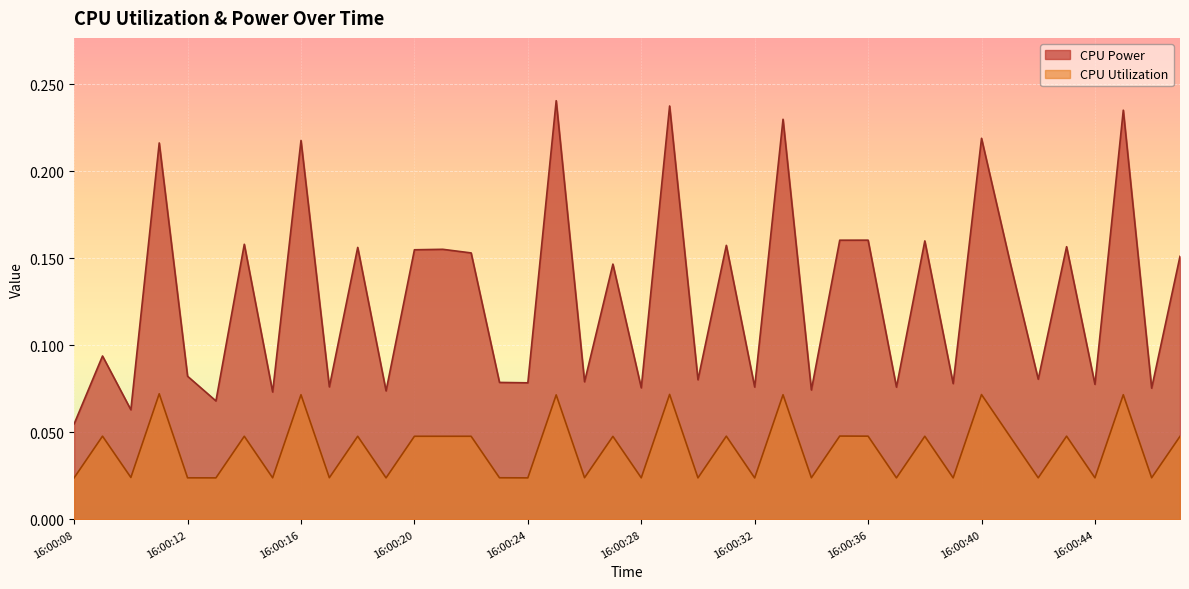

True or false: CPU Utilization and CPU Power intersect in this chart.

False